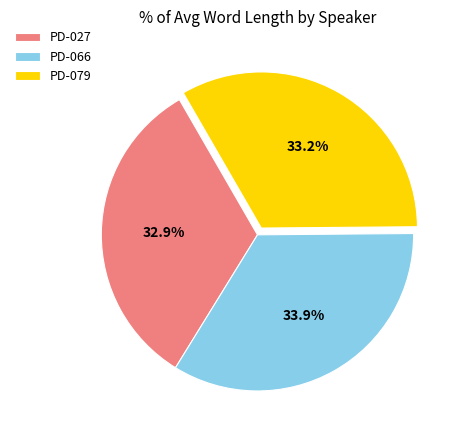

Do PD-079 and PD-066 together represent more than half of the pie?

Yes